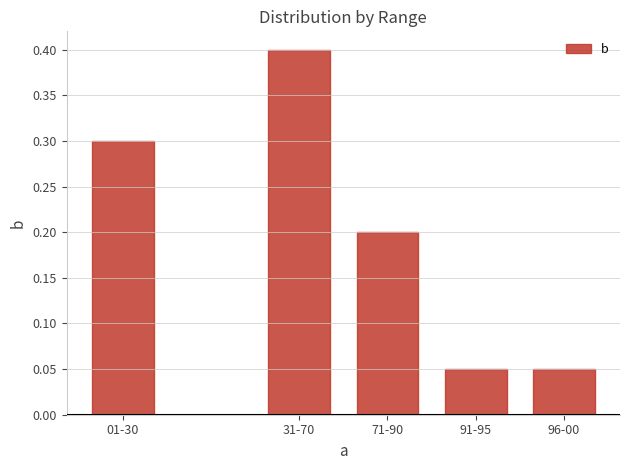

Does the chart contain stacked bars?

No